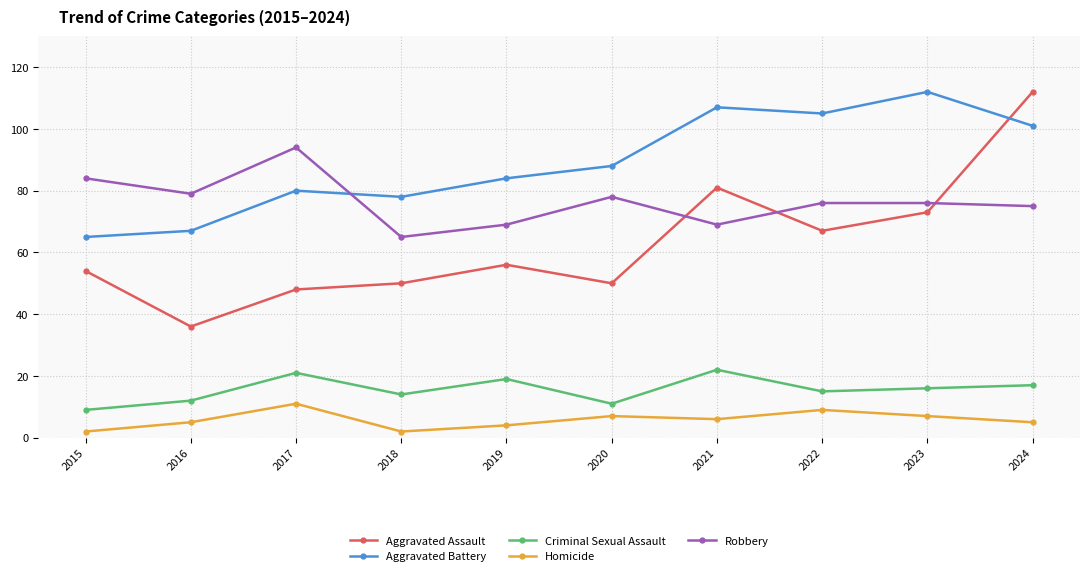

What is the sum of all Criminal Sexual Assault values?

156